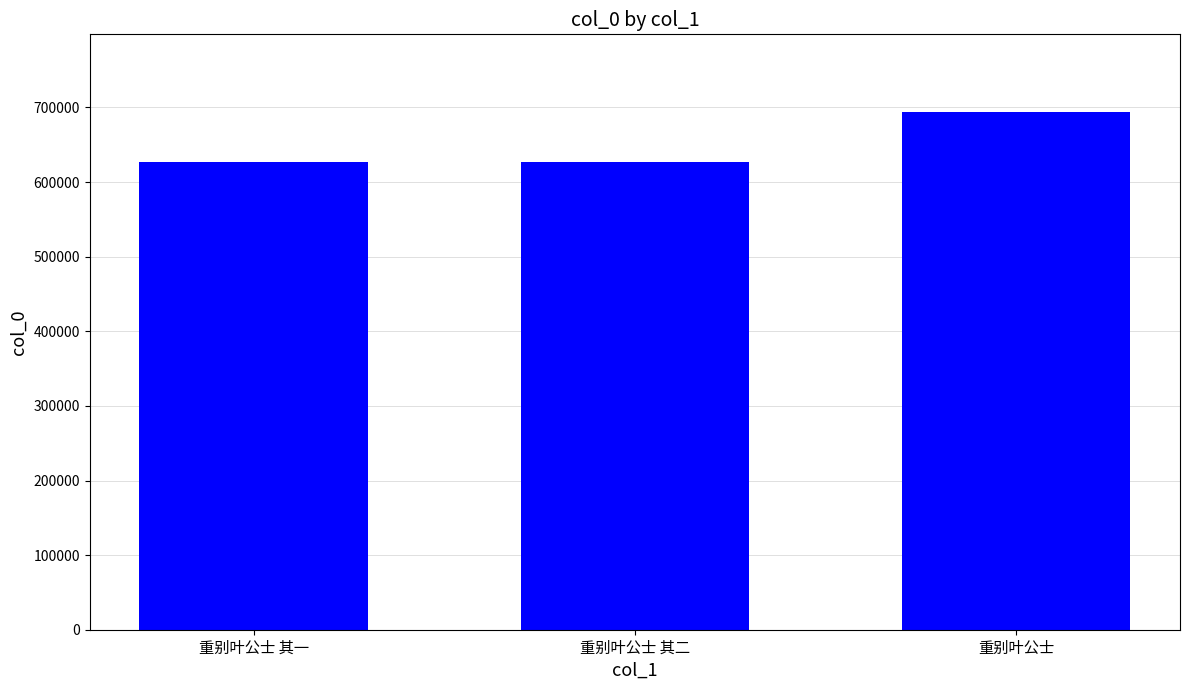

What is the greatest value displayed?

693950